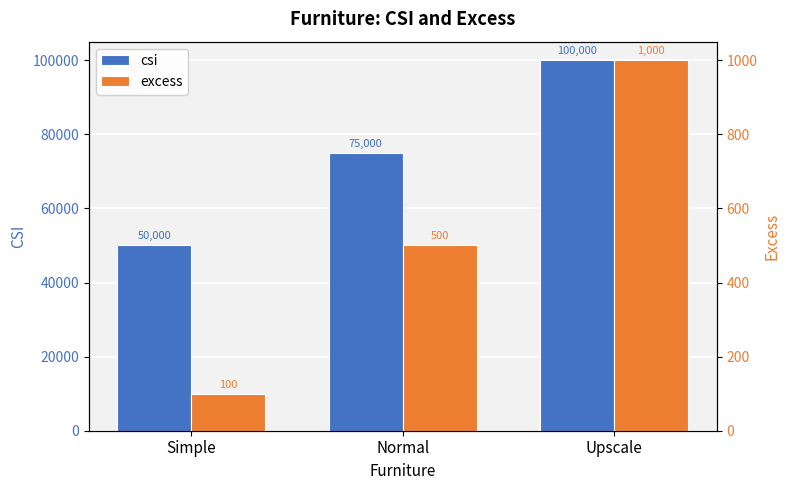

What is the maximum value shown in the chart?

100000